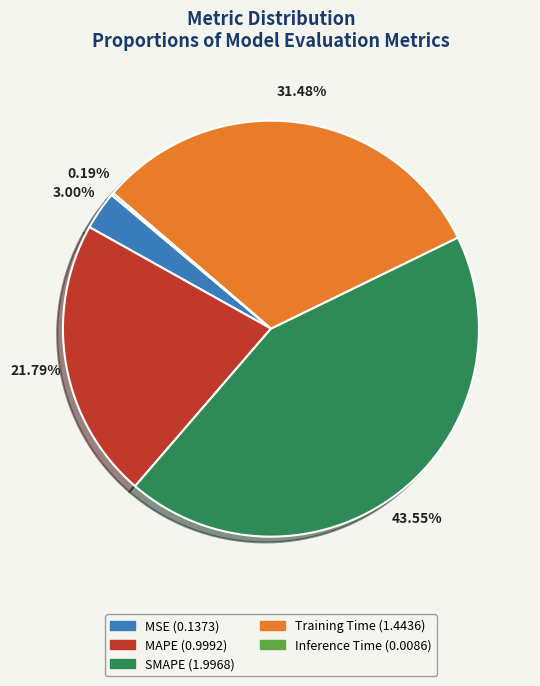

Does any single category account for the majority?

No